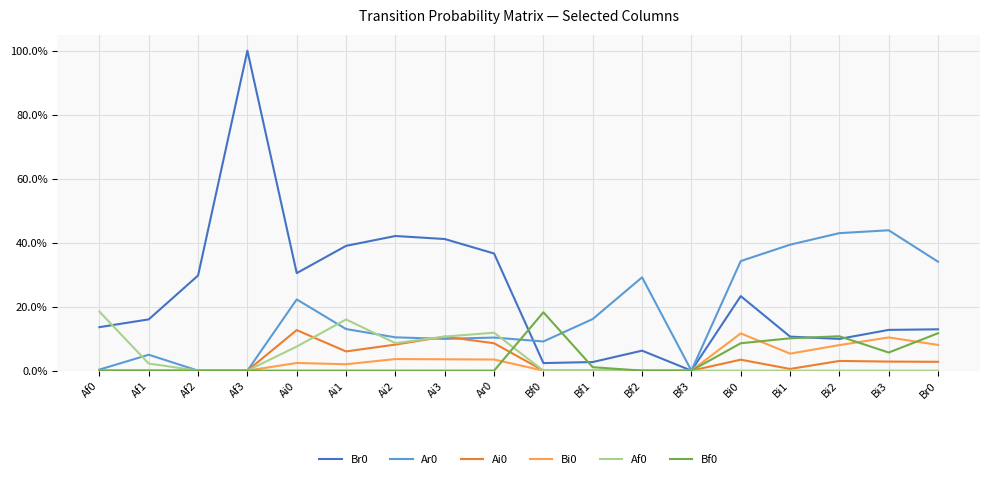

Is the value of Br0 at Bf2 greater than the value of Bi0 at Ar0?

Yes